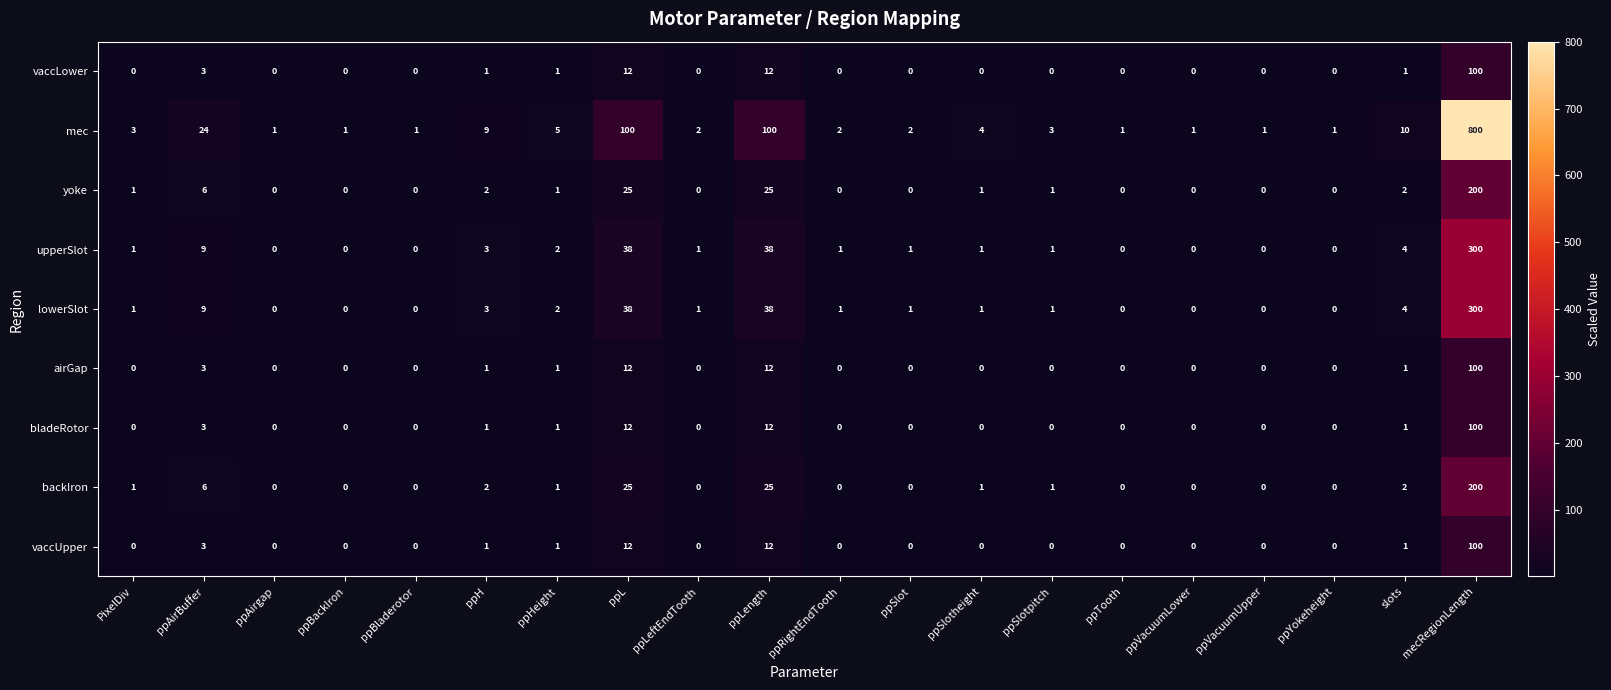

What is the average value of the yoke series?

13